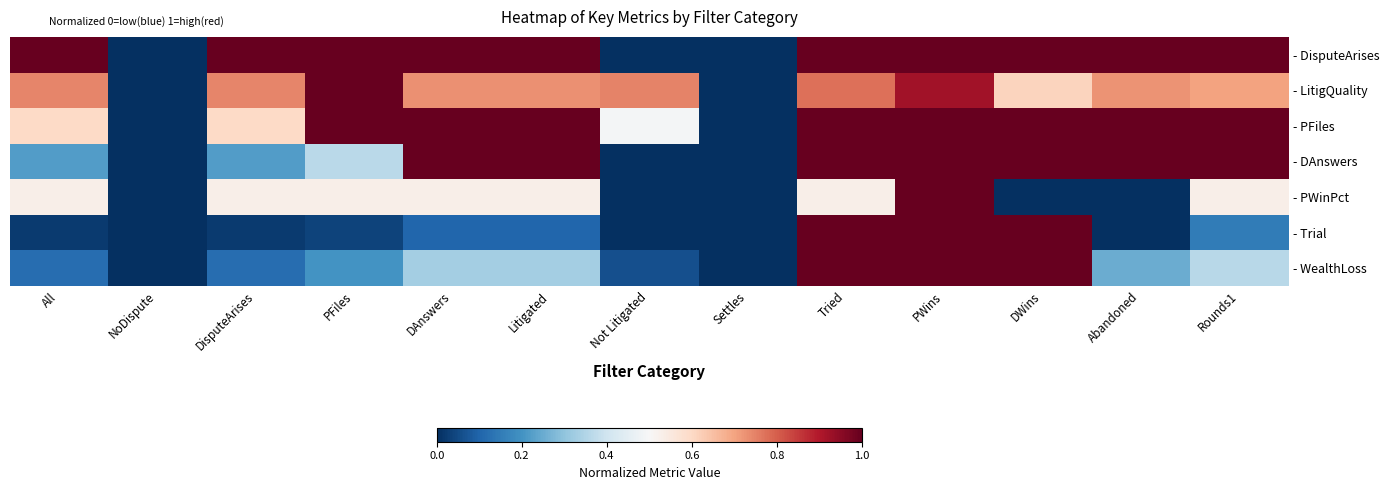

Which series has the largest total across all categories?

- DisputeArises